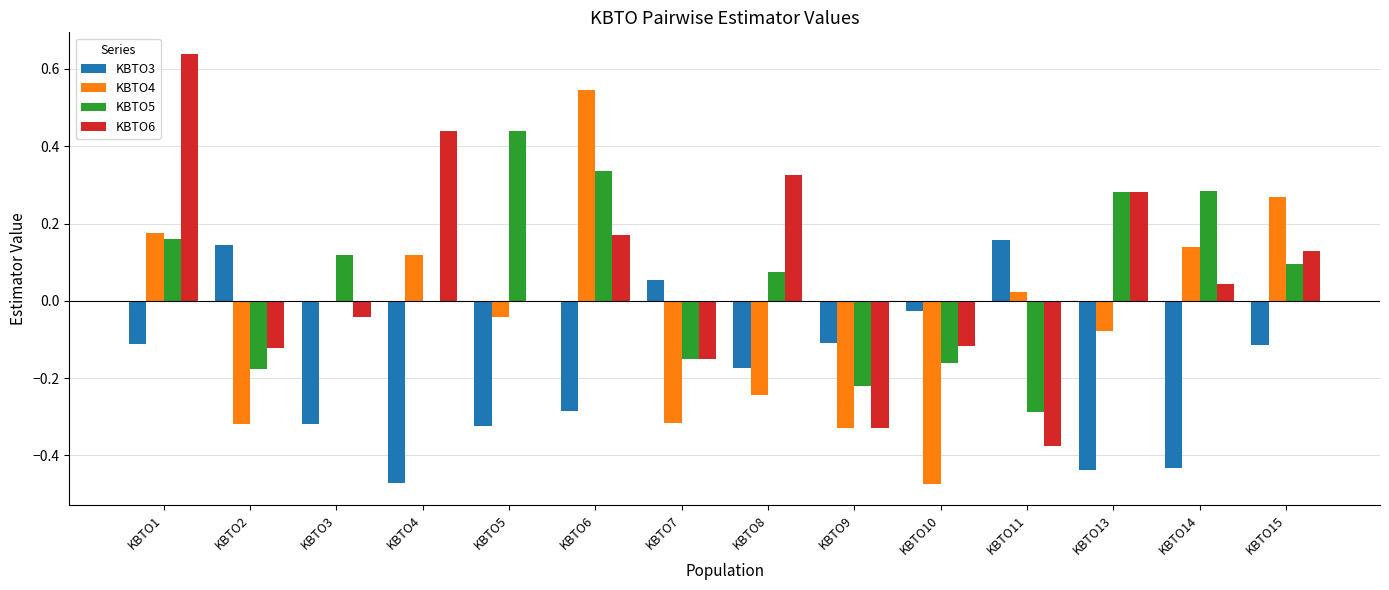

The KBTO4 series shows 0.1 at KBTO15. True or false?

False